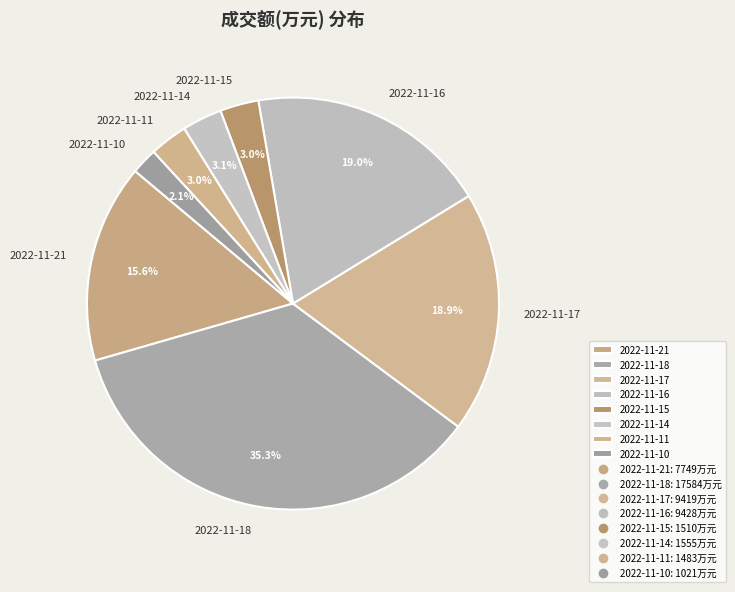

Does any single category account for the majority?

No